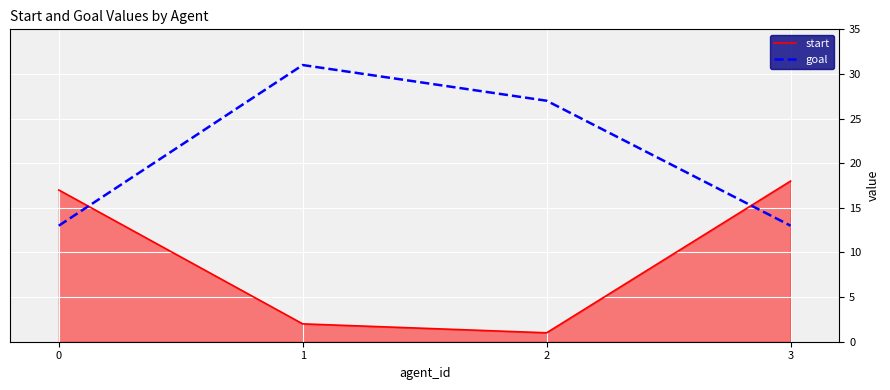

Which series has the largest range (max minus min)?

goal